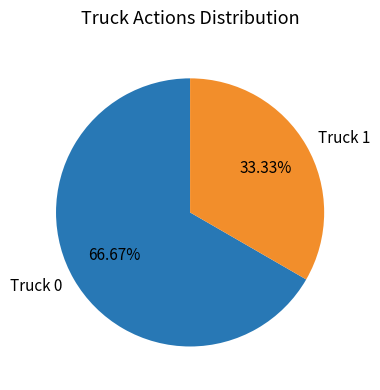

What percentage is the Truck 1 slice, to the nearest percent?

33%